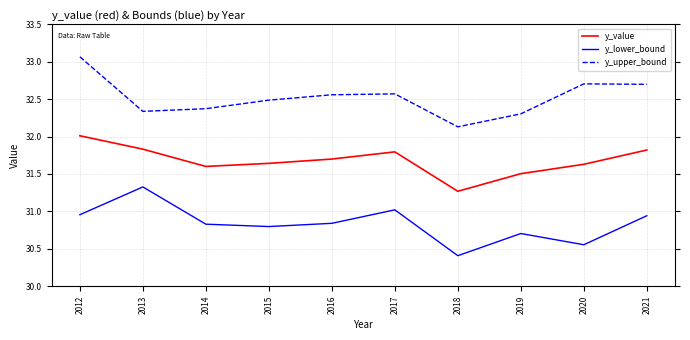

True or false: y_lower_bound and y_value intersect in this chart.

False